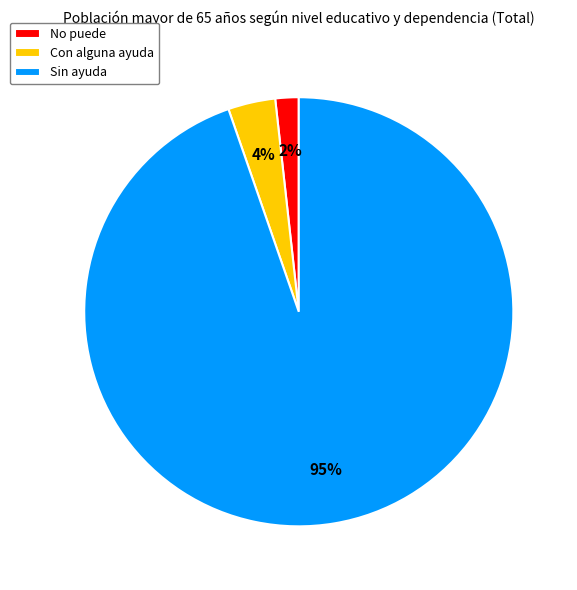

To the nearest percent, what percentage of the pie is No puede?

2%